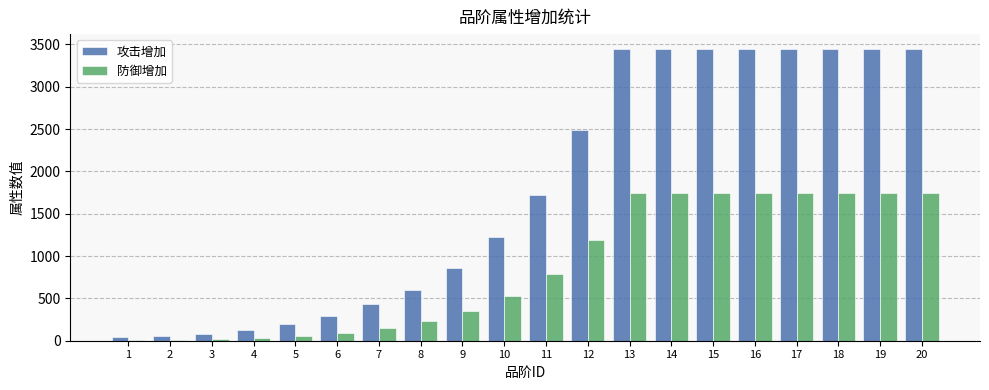

The value of 防御增加 at 16 is 1742. True or false?

True